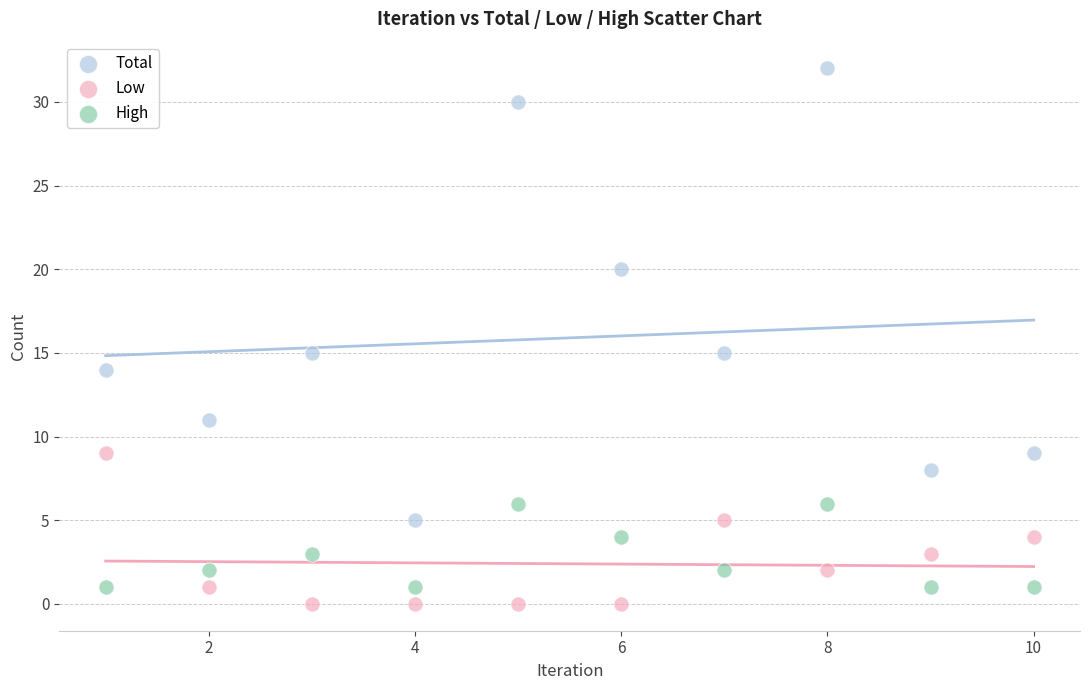

In the Total series, what Y value is closest to 18?

20